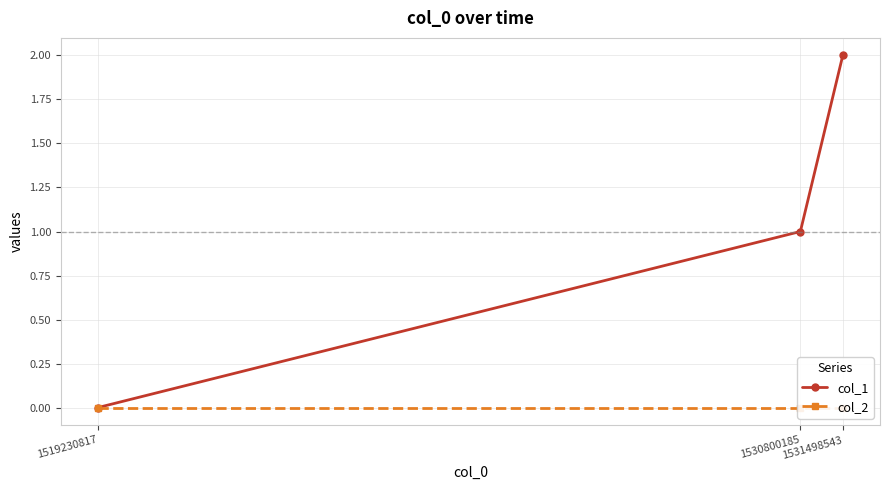

Reading left to right, extract all data points from this chart.

col_1: 0	1	2
col_2: 0	0	0